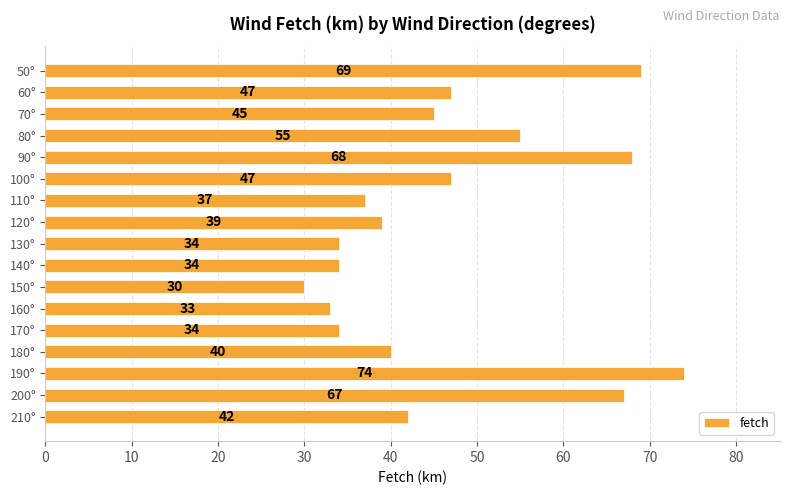

What is the difference between the maximum and second lowest values?

41